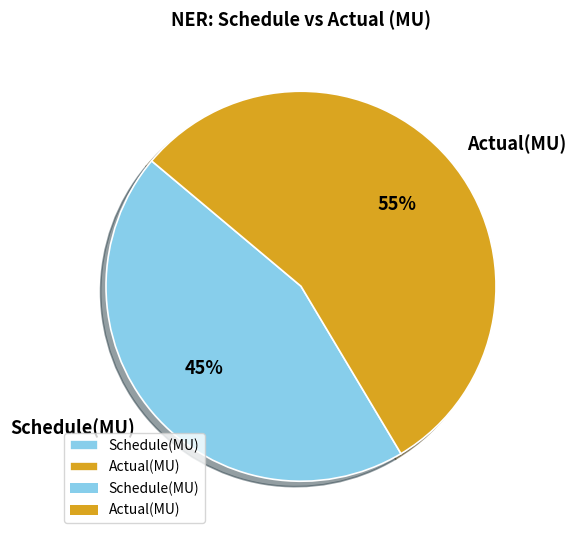

Which category has the smallest portion of the pie?

Schedule(MU)